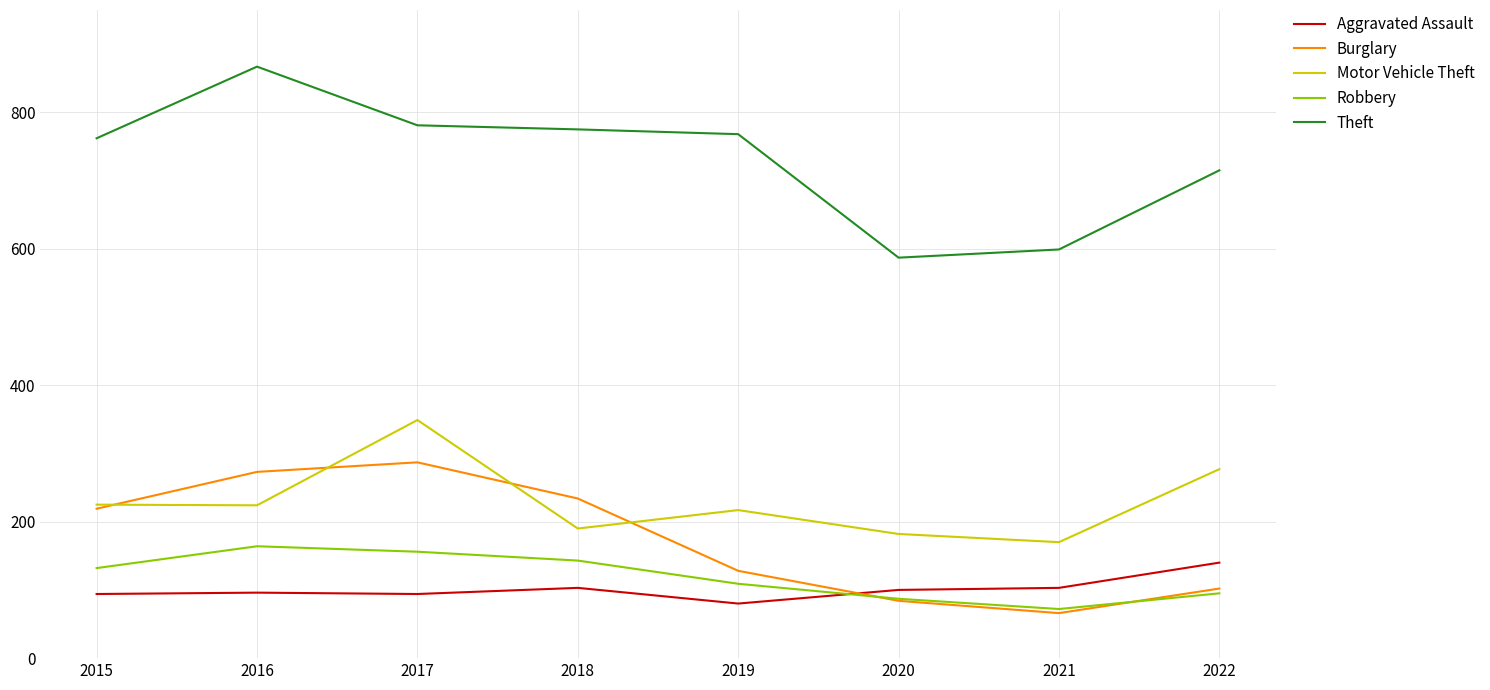

At which category is the sum across all series the highest?

2017